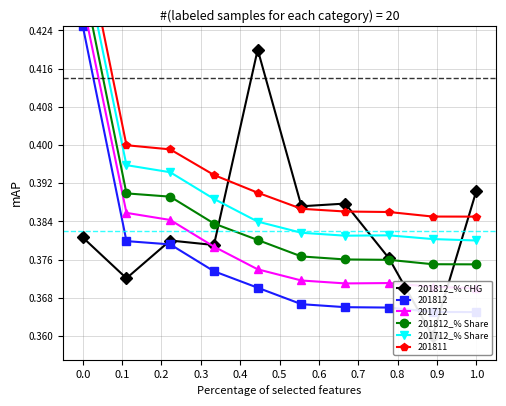

Is this an area chart (filled region under the line)?

No